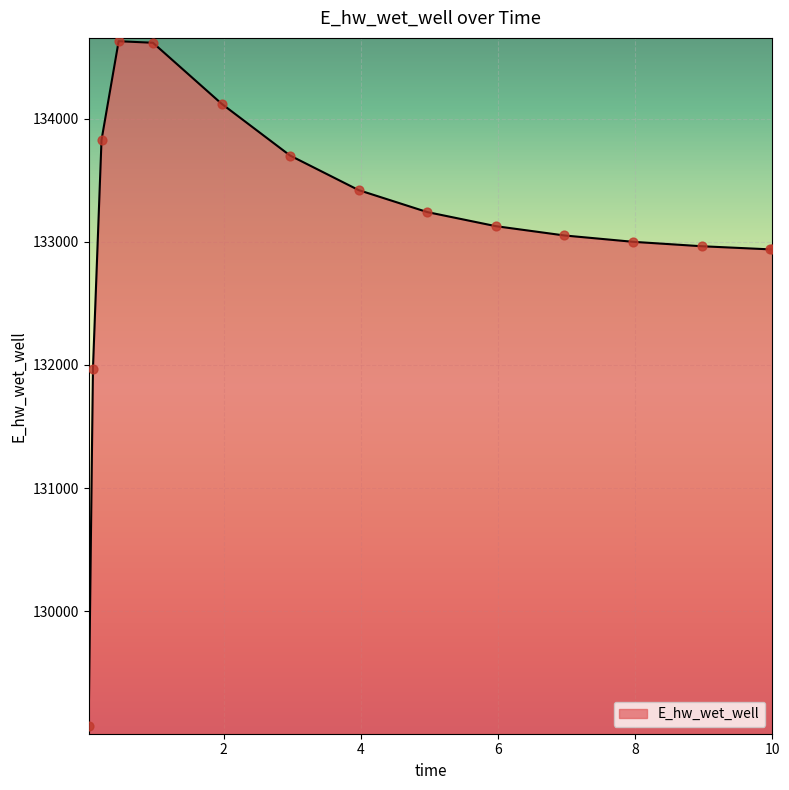

What is the difference between the maximum and minimum values?

5557.7